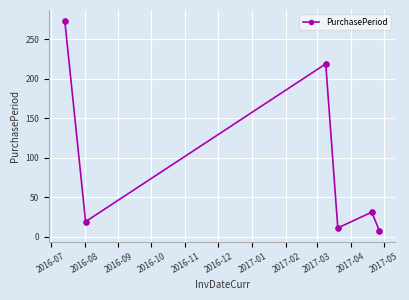

What is the value of the 4th point from the left?

11